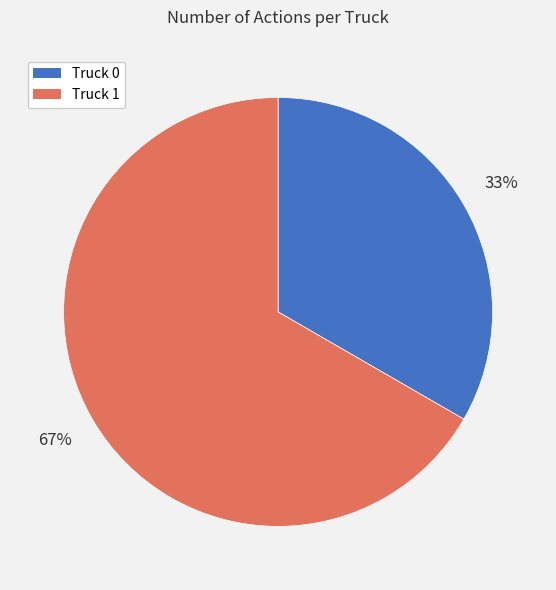

To the nearest percent, what percentage of the pie is Truck 0?

33%